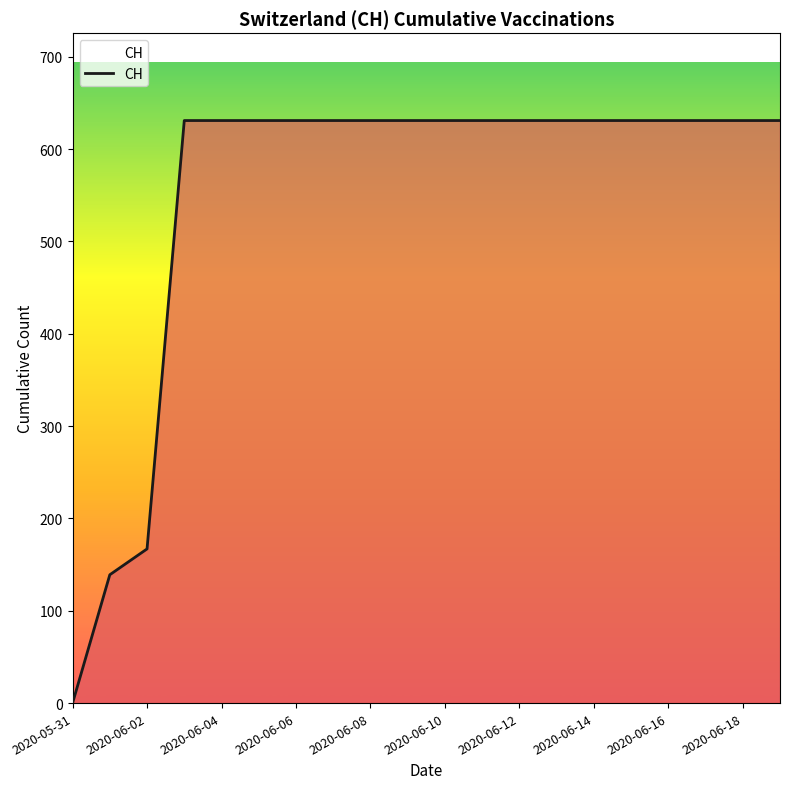

What is the maximum value shown in the chart?

631